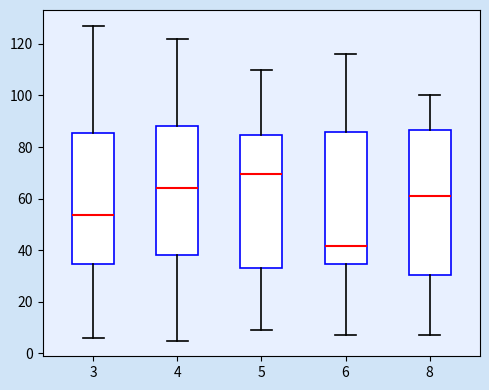

Comparing the boxes themselves (not the whiskers), which one is the tallest?

8